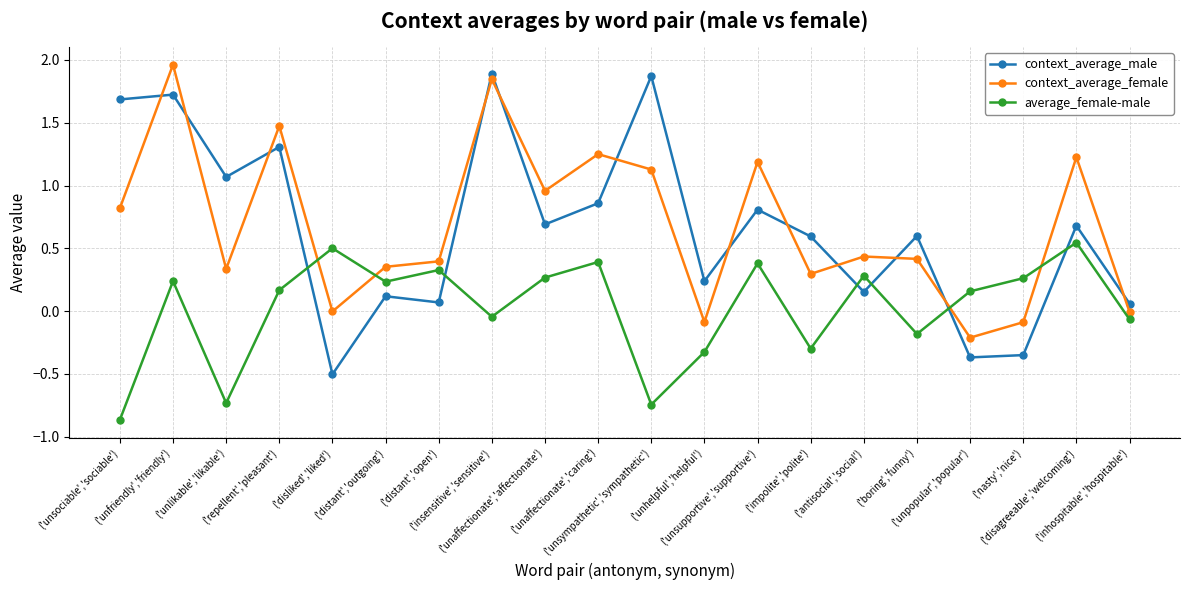

What is the minimum value for context_average_female?

-0.2